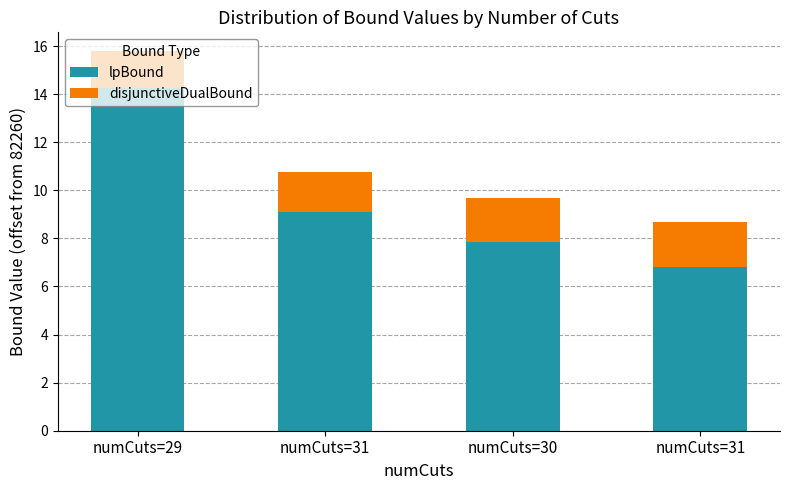

What are all the series names shown in the legend?

lpBound, disjunctiveDualBound